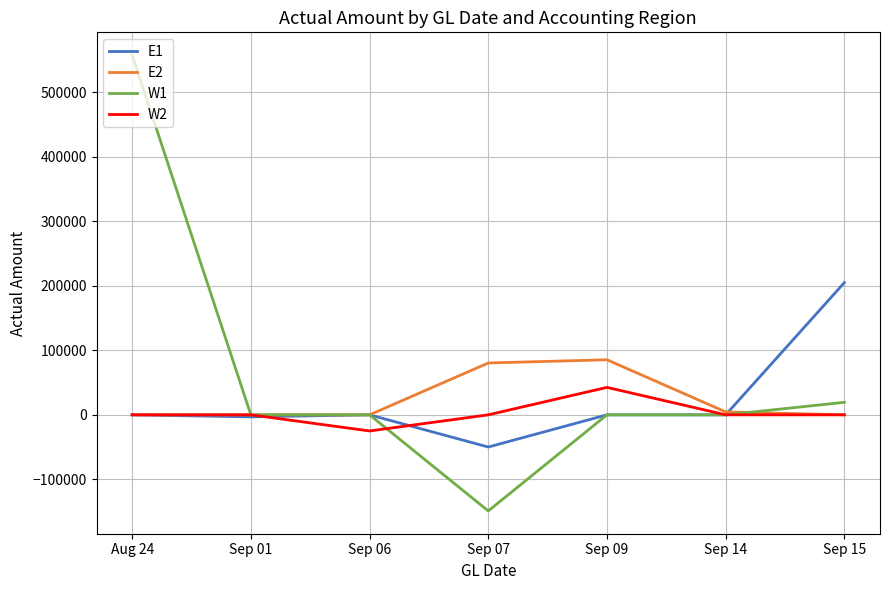

The value of W1 at Sep 06 is 0.0. True or false?

True